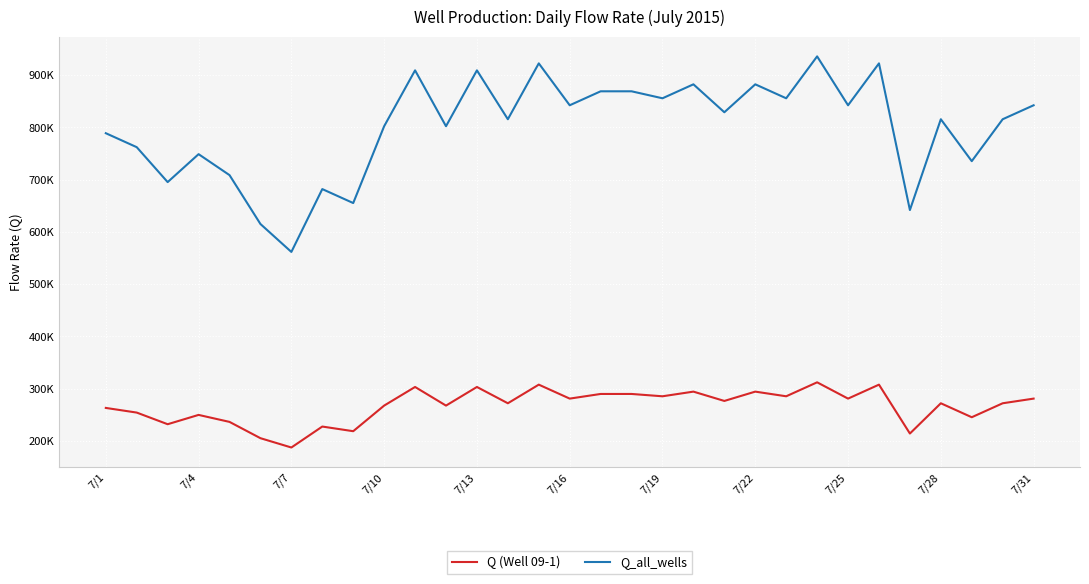

True or false: Q (Well 09-1) and Q_all_wells intersect in this chart.

False